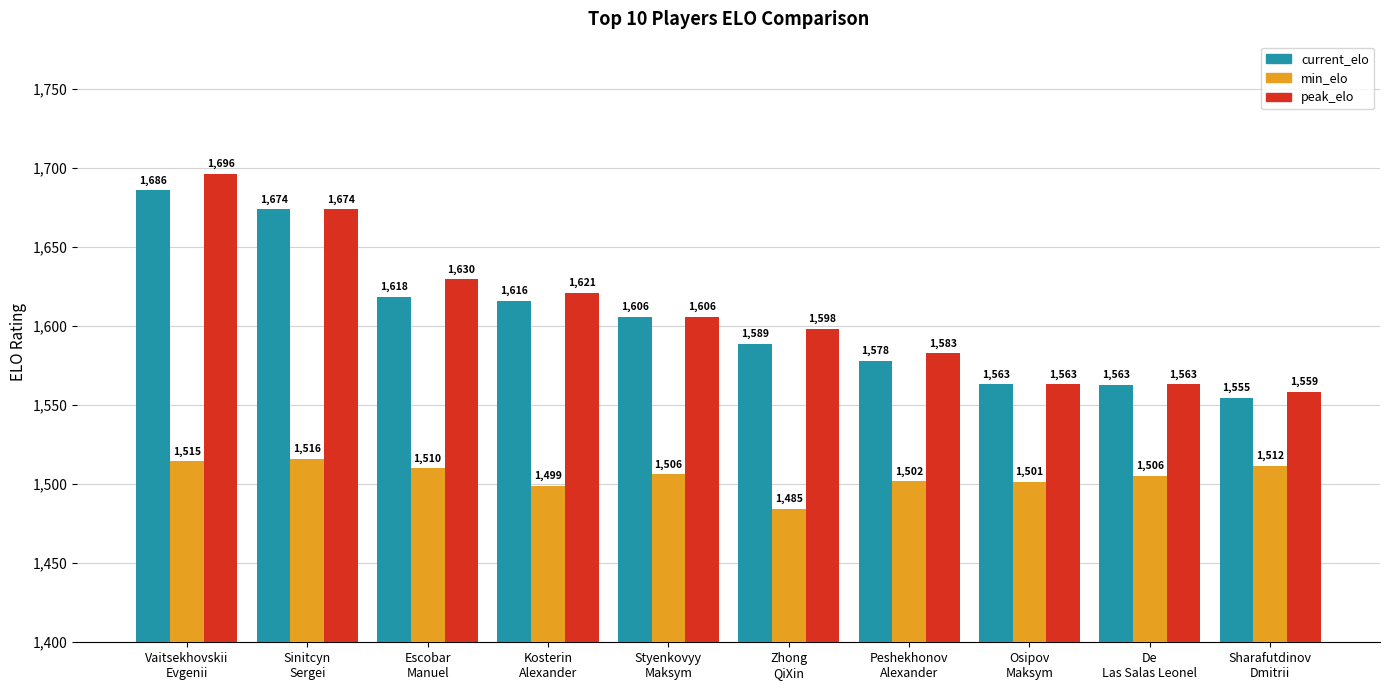

Which category has the highest value in the peak_elo series?

Vaitsekhovskii
Evgenii